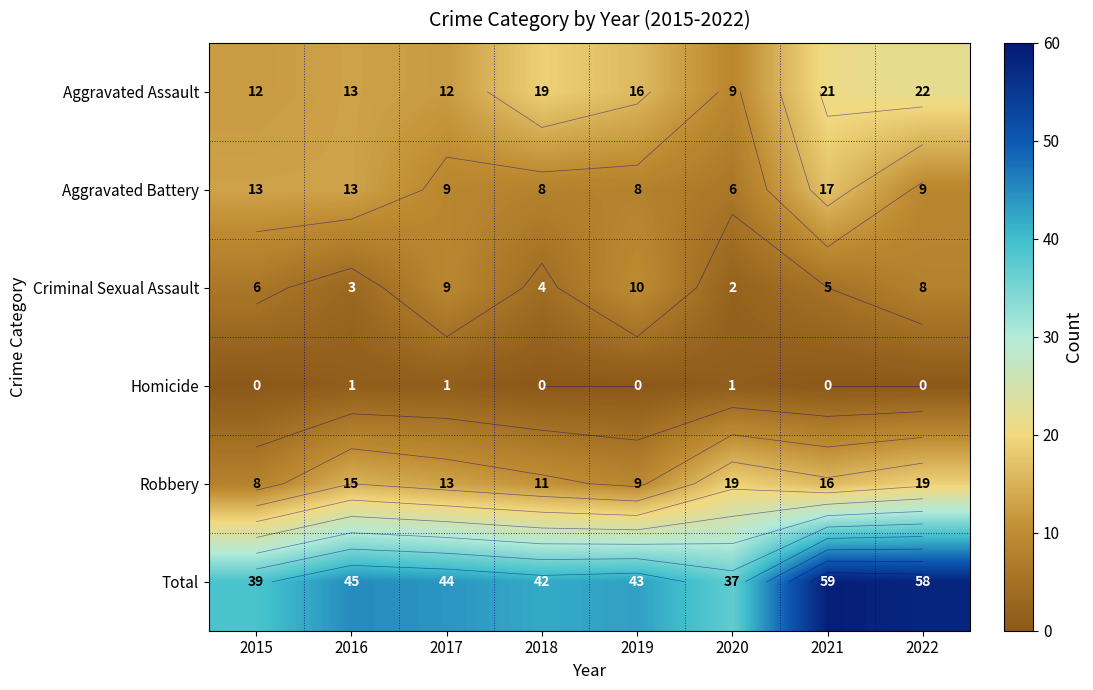

What is the total value across all series at 2019?

86